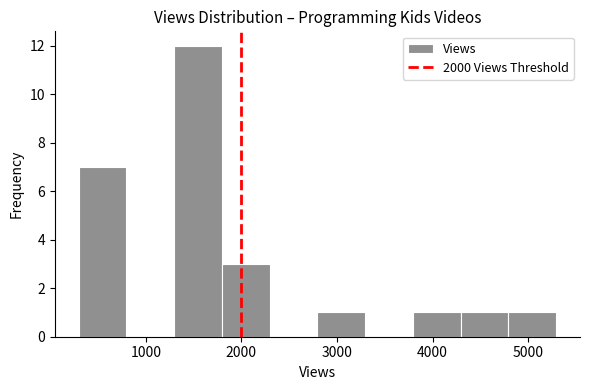

What is the height of the bar covering 2800 to 3300 on the x-axis? Neither the bar edges nor the heights are printed on the chart, so give them approximately, as read against the axes.

1